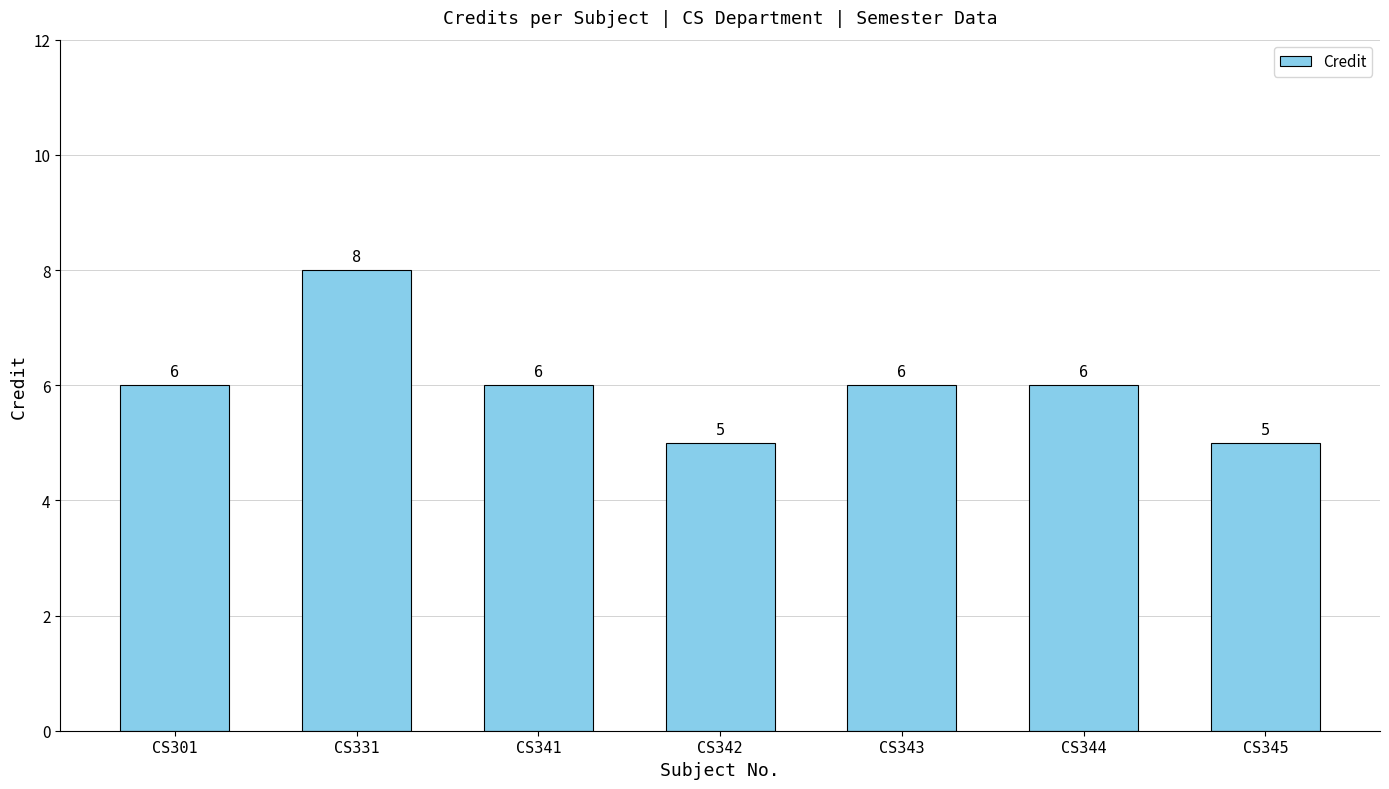

What is the value of the 6th bar from the left?

6